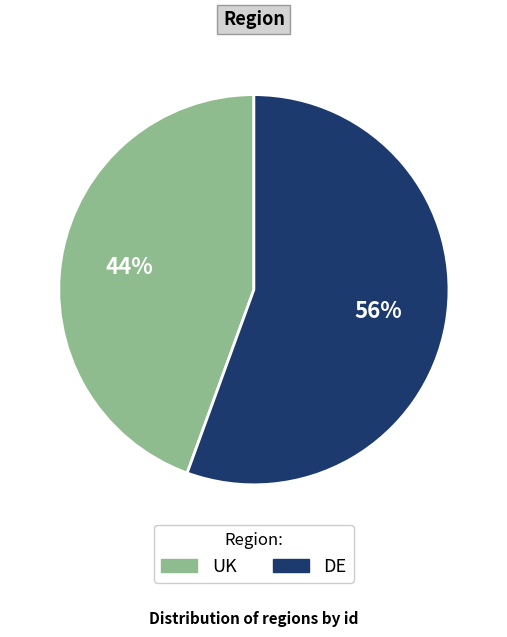

Rank the categories by value from lowest to highest.

UK, DE